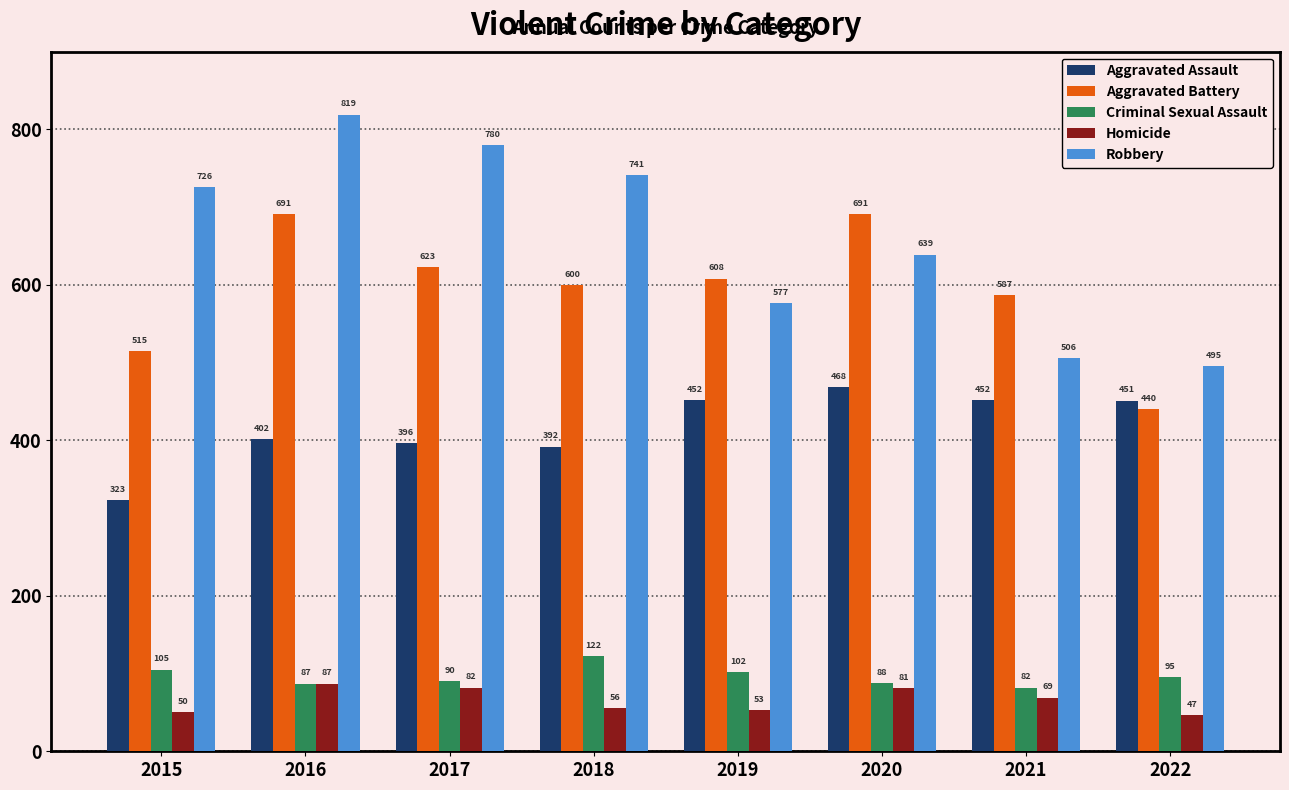

Which category has the highest value in the Aggravated Assault series?

2020